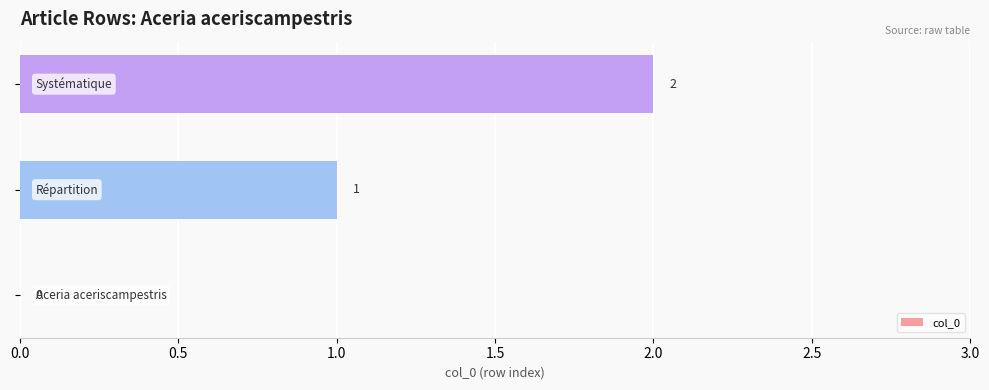

What is the sum of all values?

3